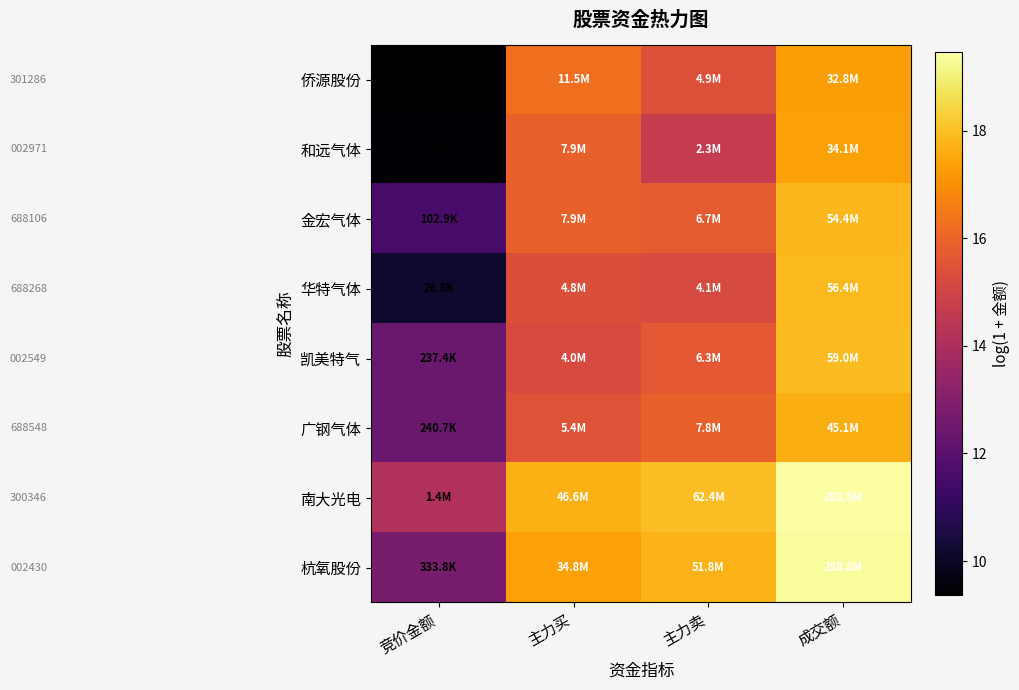

Reading right to left, extract all data points from this chart.

侨源股份: 成交额=17.3	主力卖=15.4	主力买=16.3	竞价金额=9.4
和远气体: 成交额=17.3	主力卖=14.7	主力买=15.9	竞价金额=9.4
金宏气体: 成交额=17.8	主力卖=15.7	主力买=15.9	竞价金额=11.5
华特气体: 成交额=17.8	主力卖=15.2	主力买=15.4	竞价金额=10.2
凯美特气: 成交额=17.9	主力卖=15.7	主力买=15.2	竞价金额=12.4
广钢气体: 成交额=17.6	主力卖=15.9	主力买=15.5	竞价金额=12.4
南大光电: 成交额=19.5	主力卖=17.9	主力买=17.7	竞价金额=14.1
杭氧股份: 成交额=19.4	主力卖=17.8	主力买=17.4	竞价金额=12.7